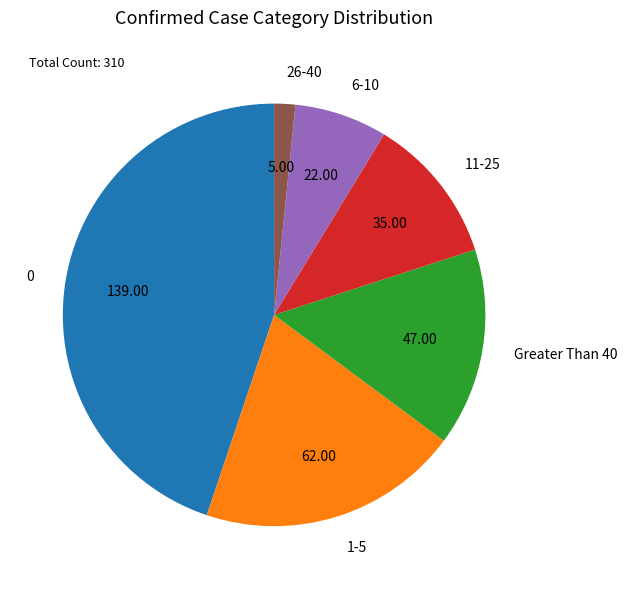

Does any single category account for the majority?

No